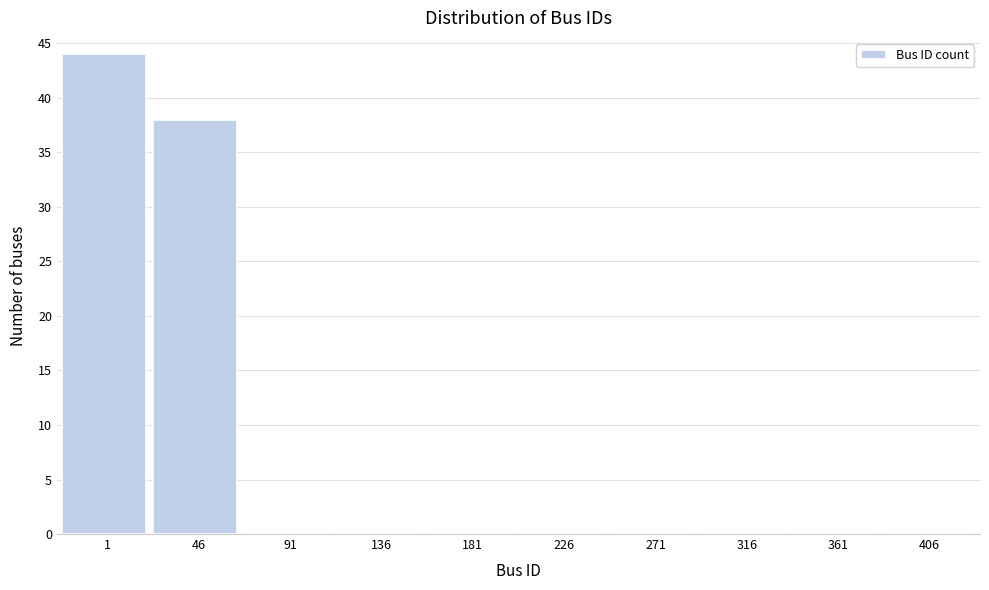

Reading right to left, extract all data points from this chart.

406=0	361=0	316=0	271=0	226=0	181=0	136=0	91=0	46=38	1=44